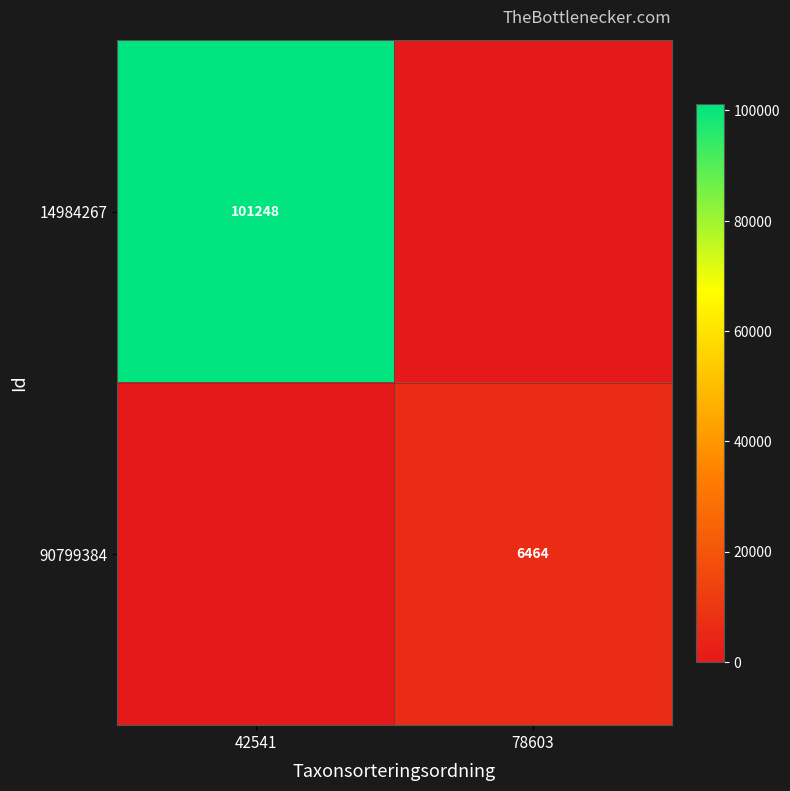

The value of 90799384 at 78603 is 3397. True or false?

False